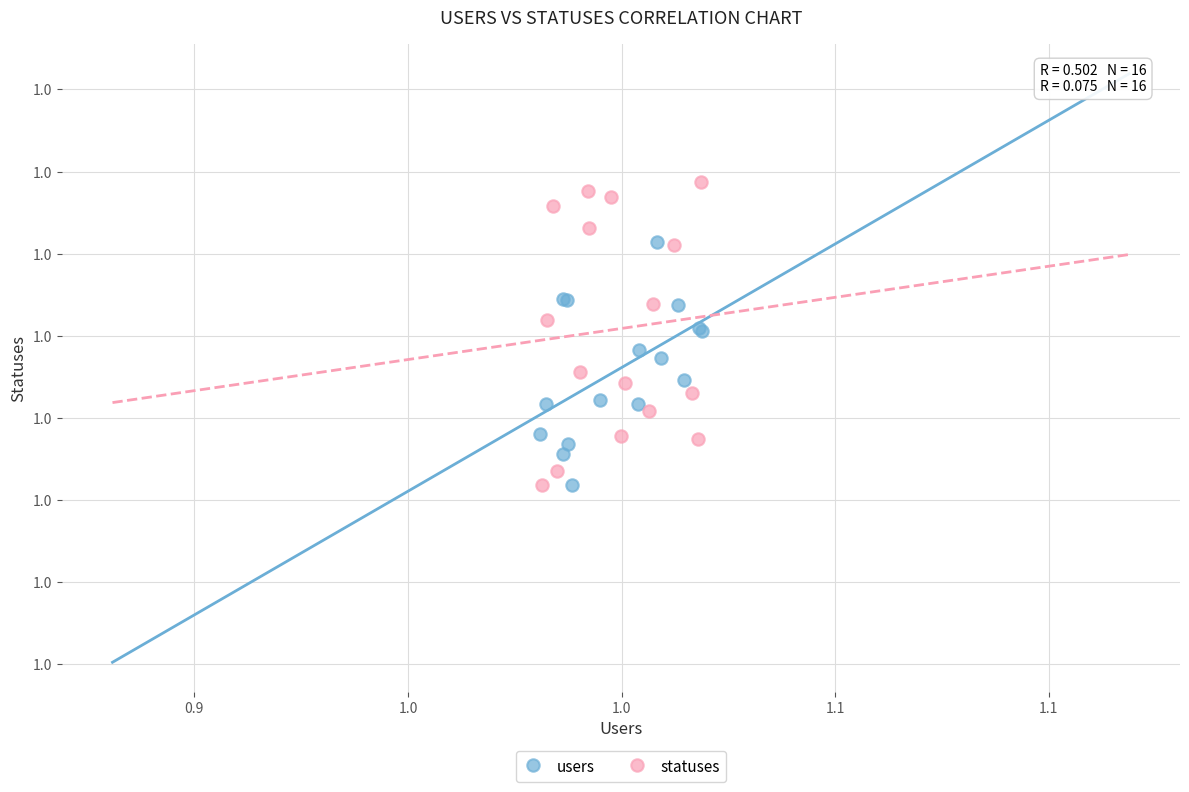

What are all the series names shown in the legend?

users, statuses